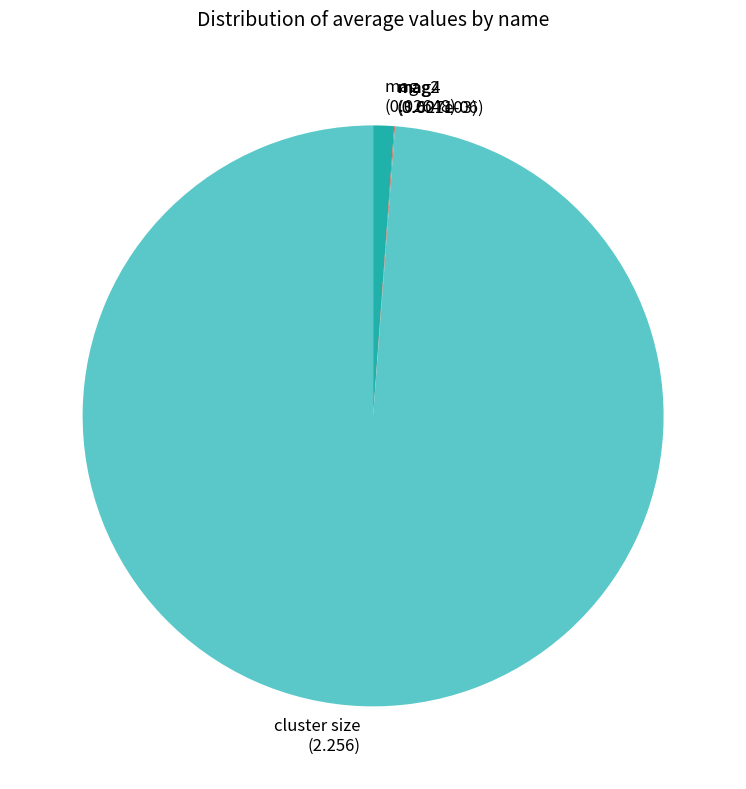

Which has a higher value, cluster size or mag?

cluster size